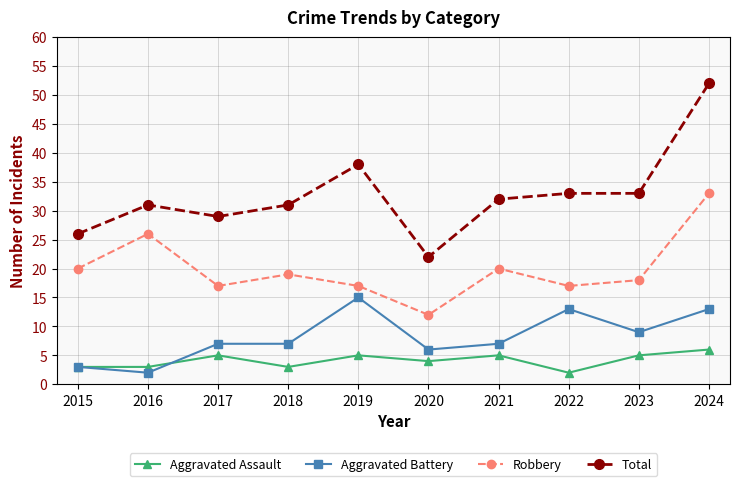

How many values in the Total series are below 32?

5